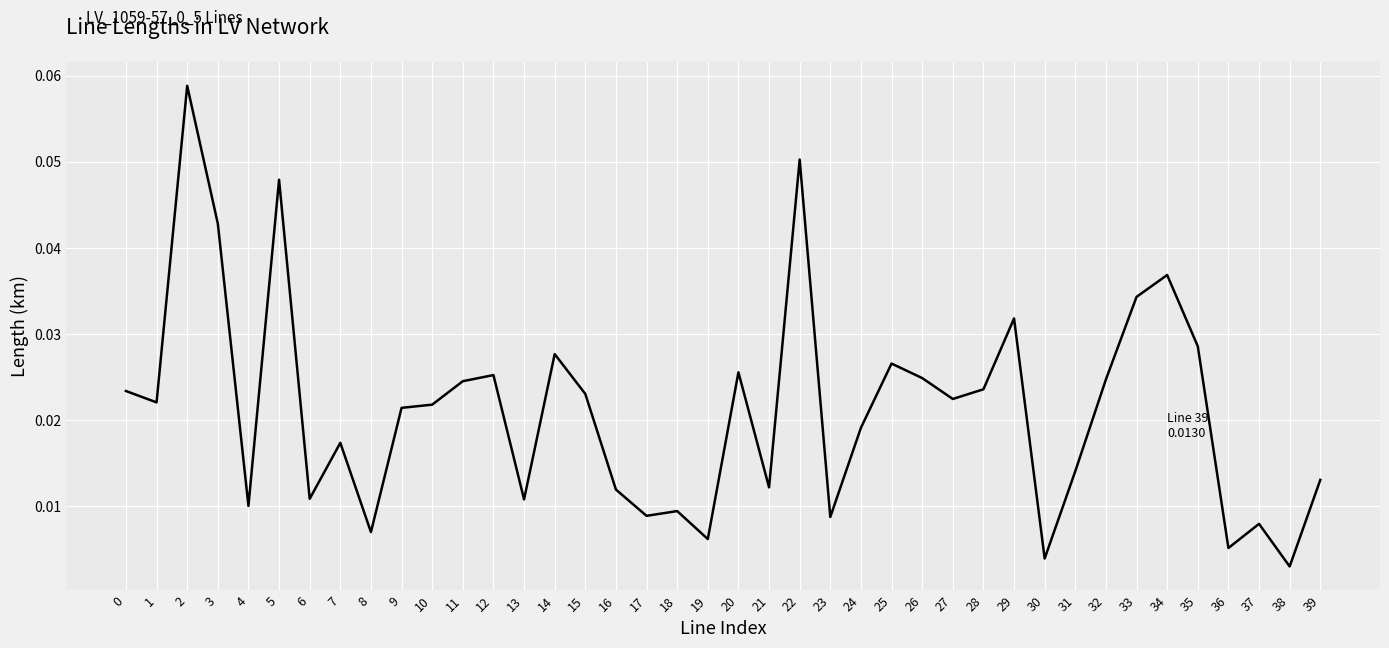

The value at 34 is 0.1. True or false?

False